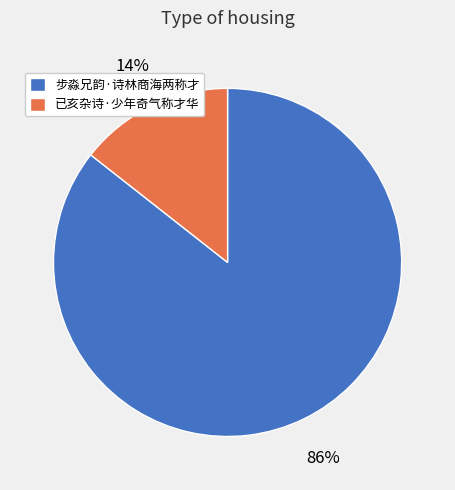

To the nearest percent, what is the combined percentage of 已亥杂诗·少年奇气称才华 and 步淼兄韵·诗林商海两称才?

100%